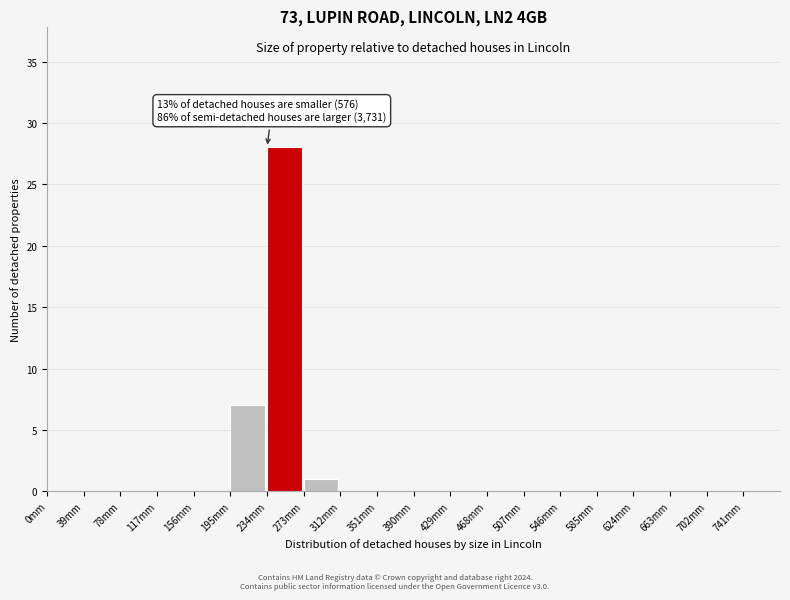

Over which range of the x-axis is the bar tallest?

234 to 273